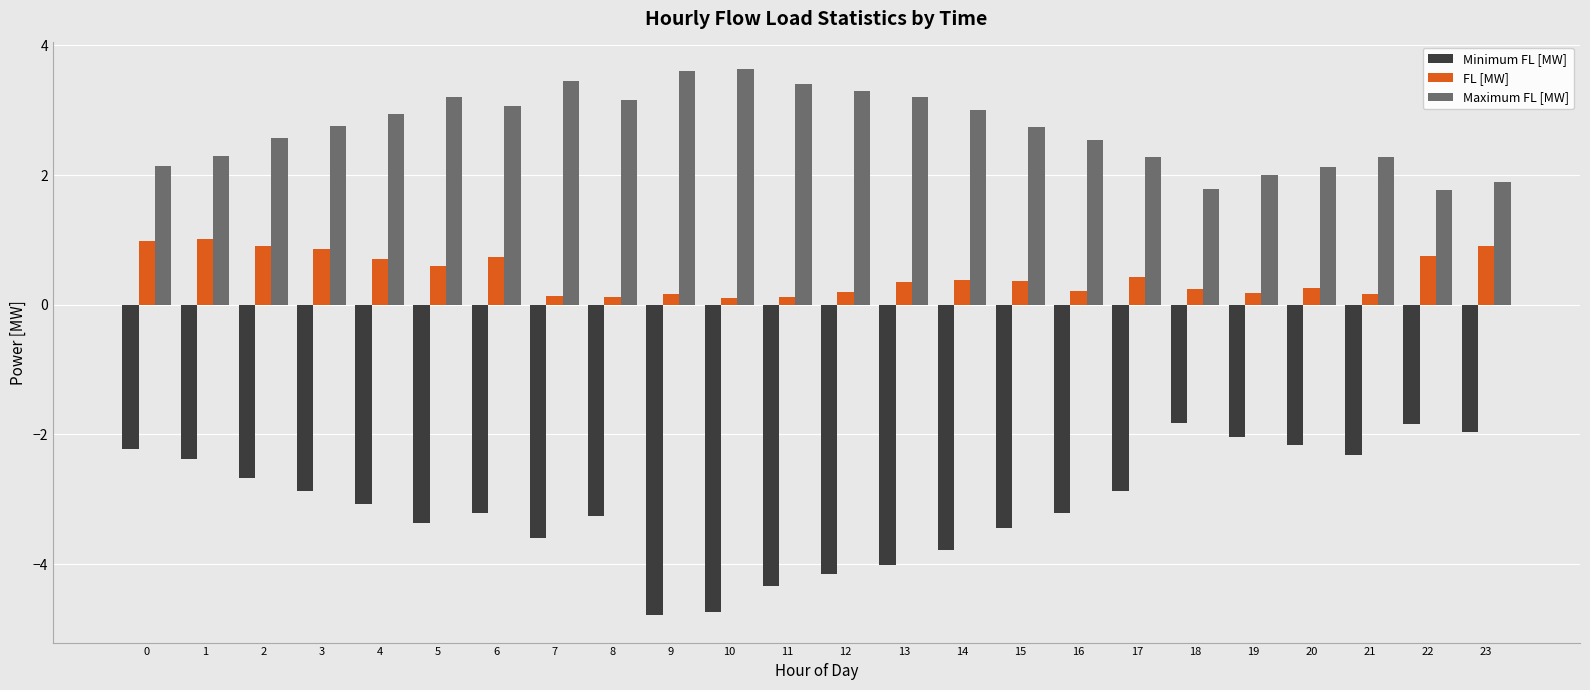

True or false: FL [MW] has a value of 0.7 at 22.

True